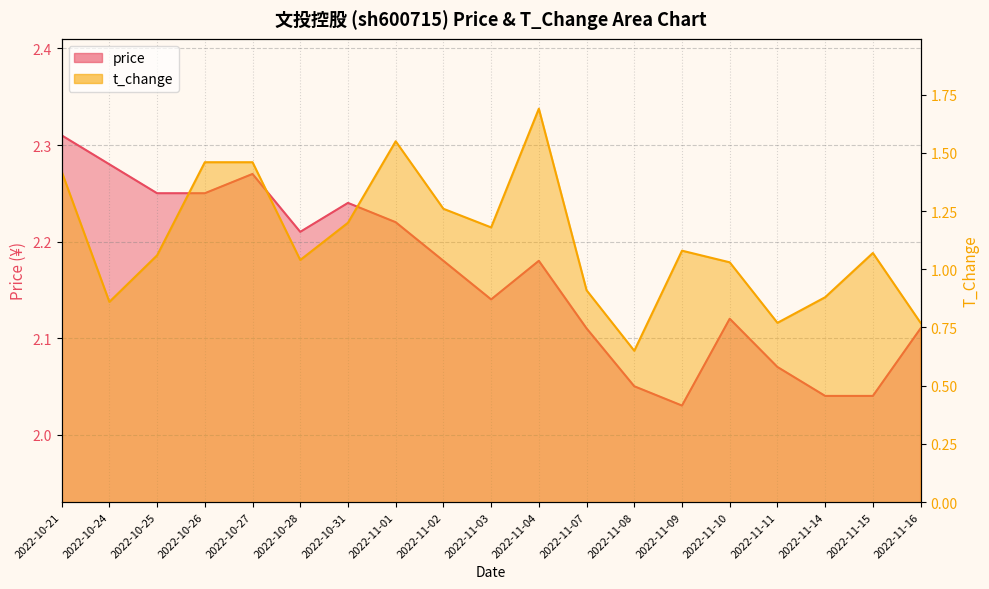

What is the difference between the maximum and minimum values in the t_change series?

1.0